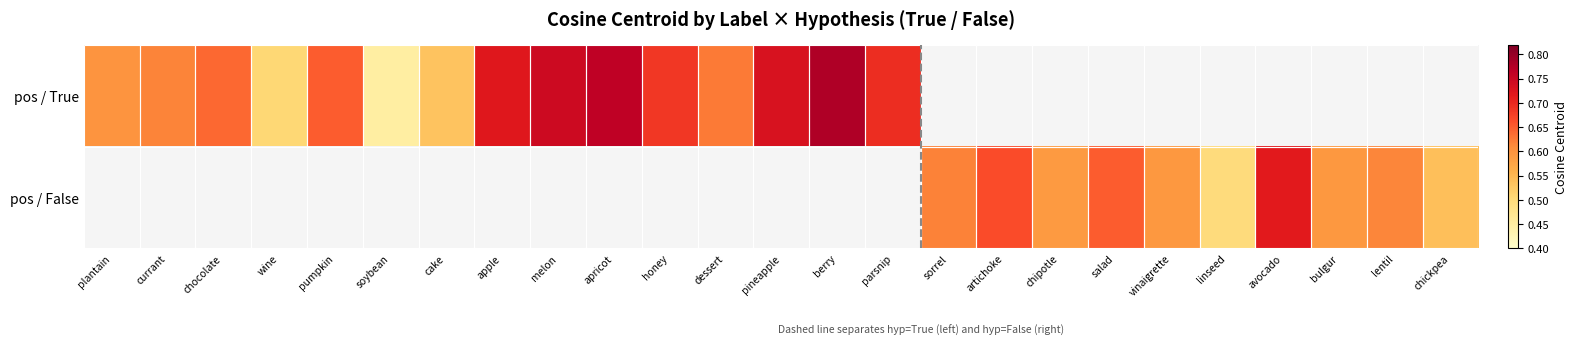

Between honey and soybean, which is larger?

honey